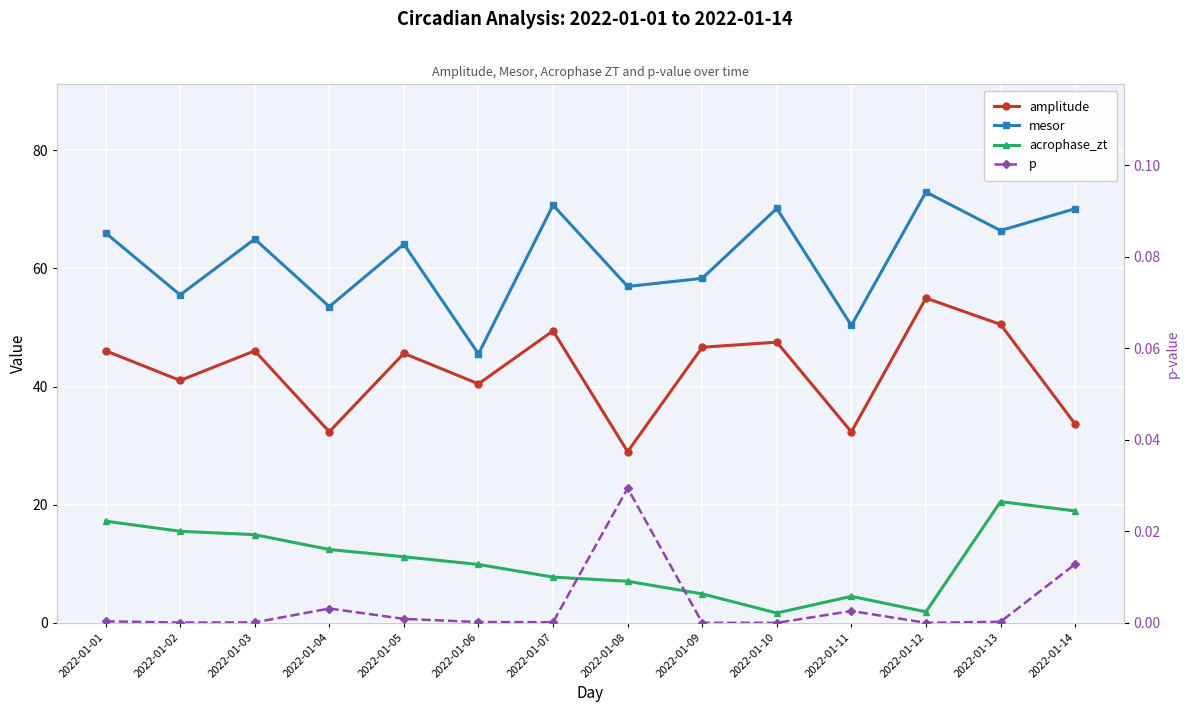

Read the mesor value at 2022-01-09.

58.3